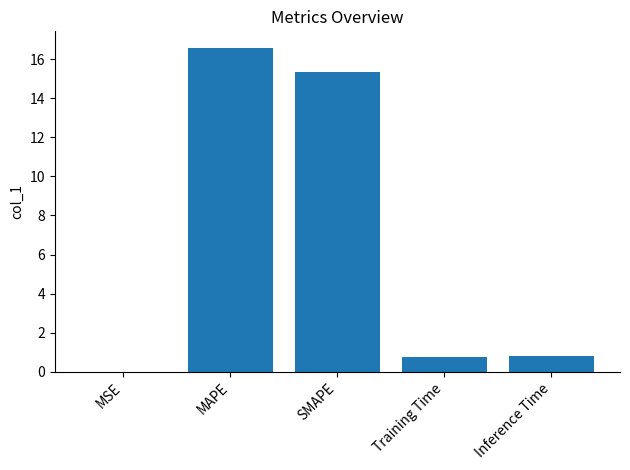

Which label corresponds to the largest value in the chart?

MAPE